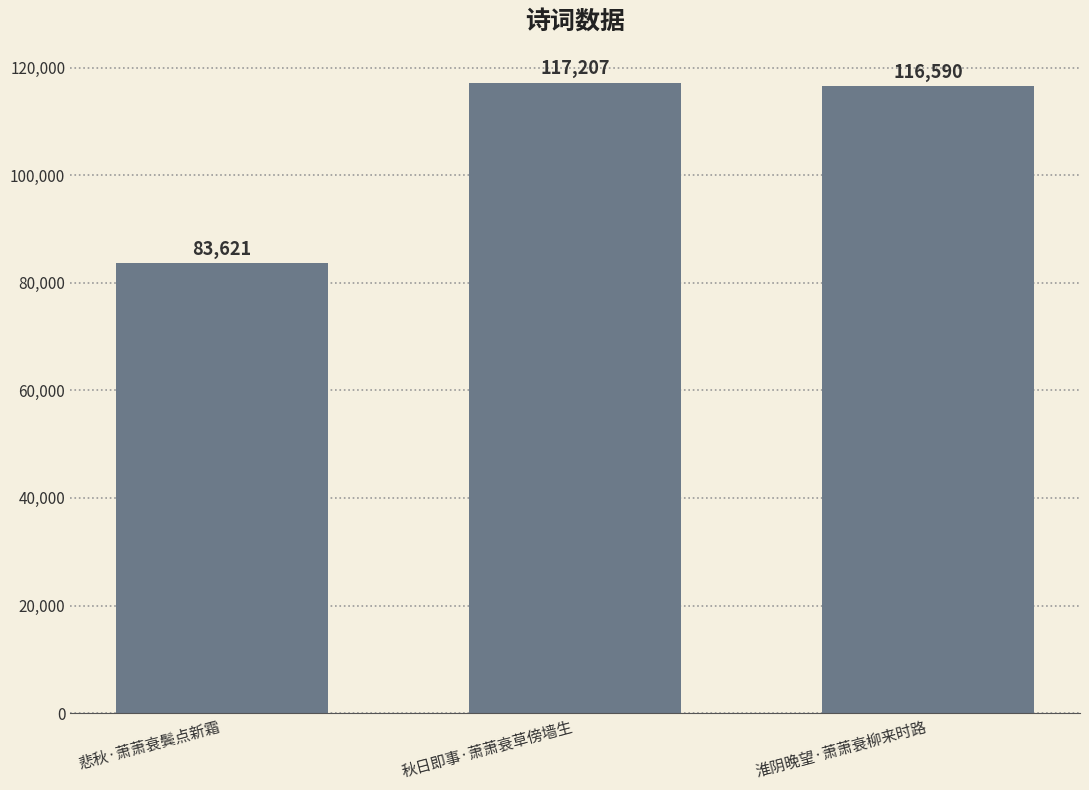

Is it true that the value at 悲秋·萧萧衰鬓点新霜 is 54696?

False